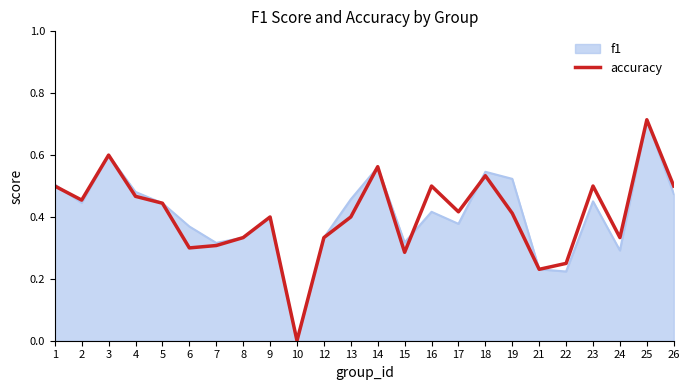

Which series changed the most between 17 and 21?

accuracy